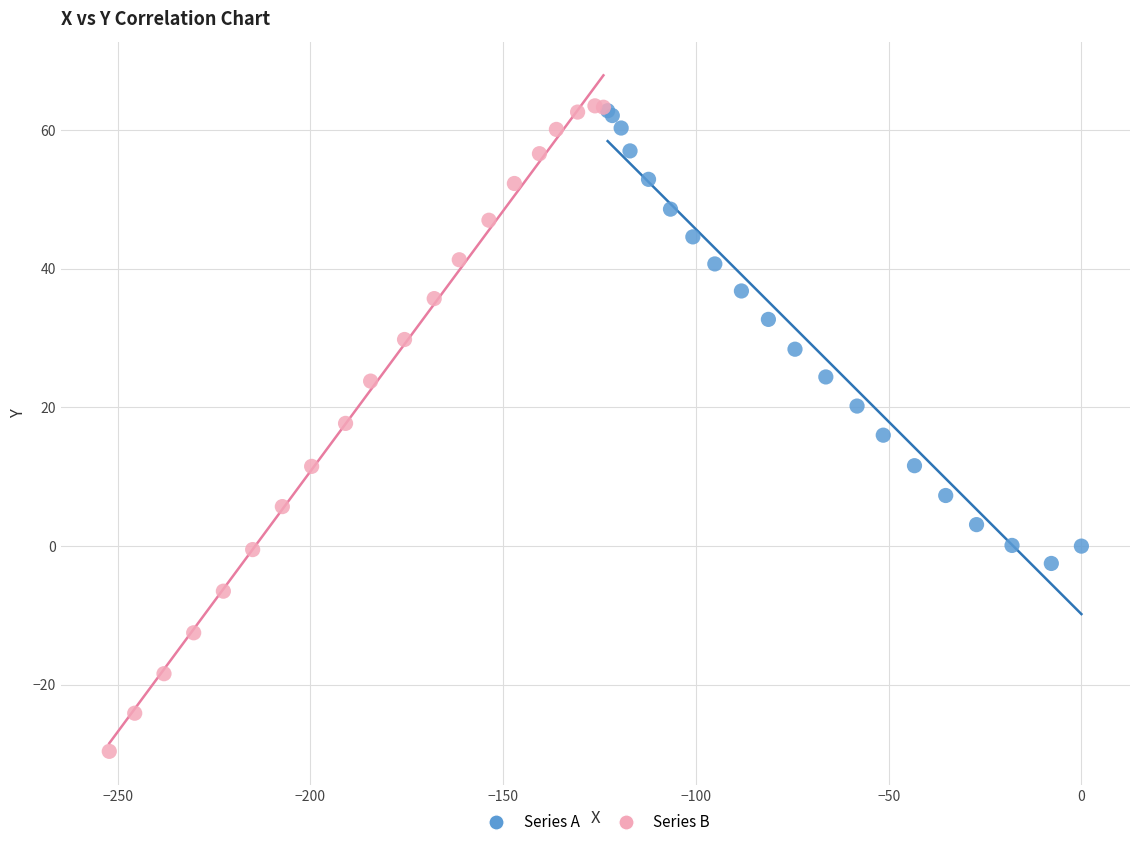

Which series has the largest Y range (max minus min)?

Series B